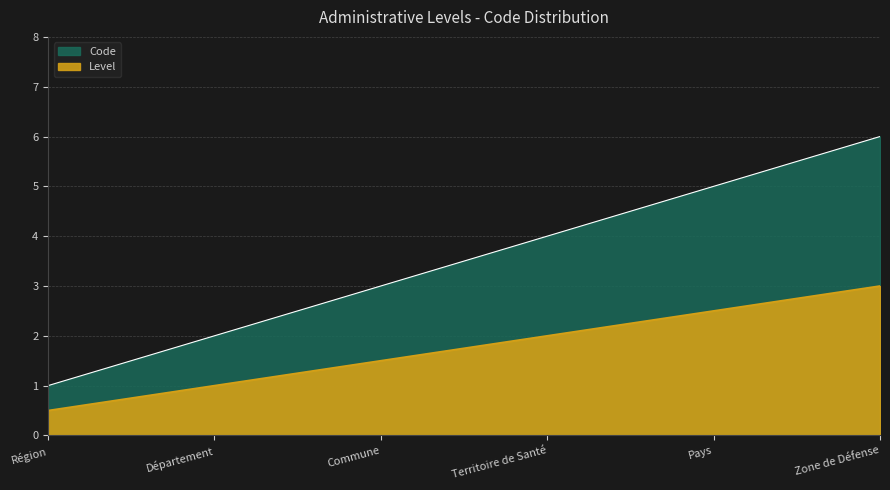

What is the change in value from Département to Commune?

+1